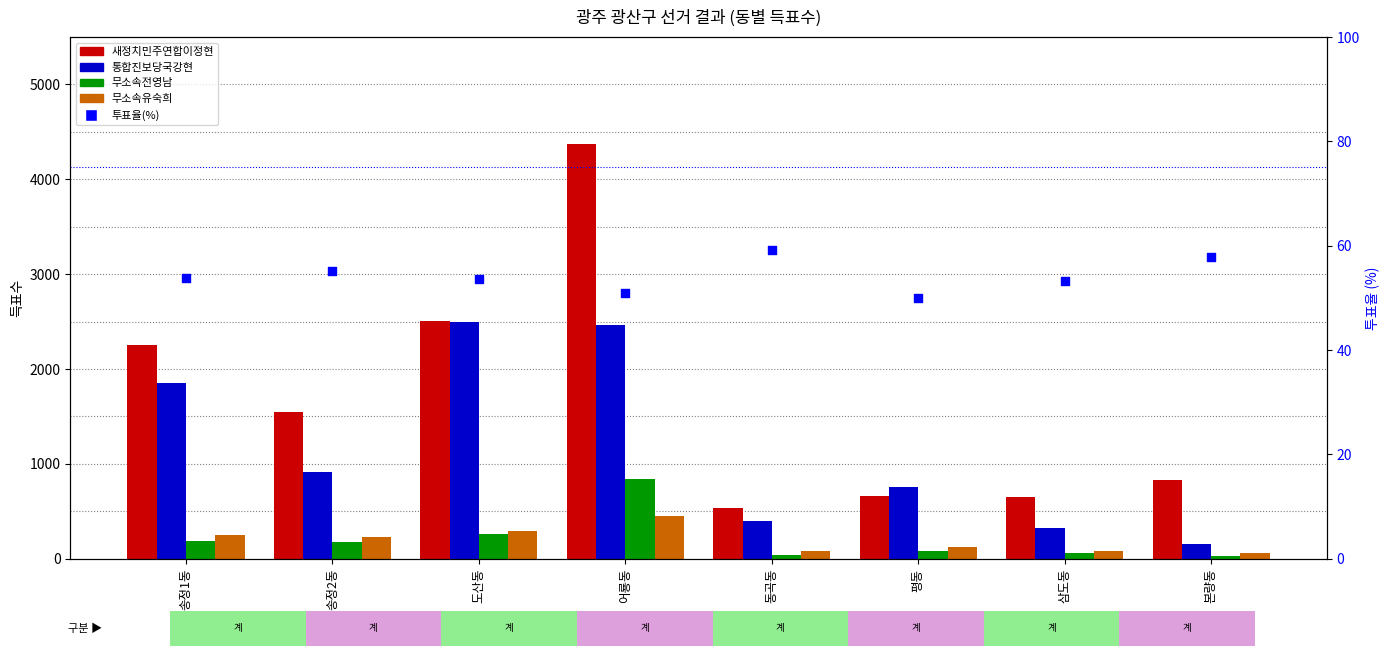

Which series contains the lowest Y value?

무소속전영남